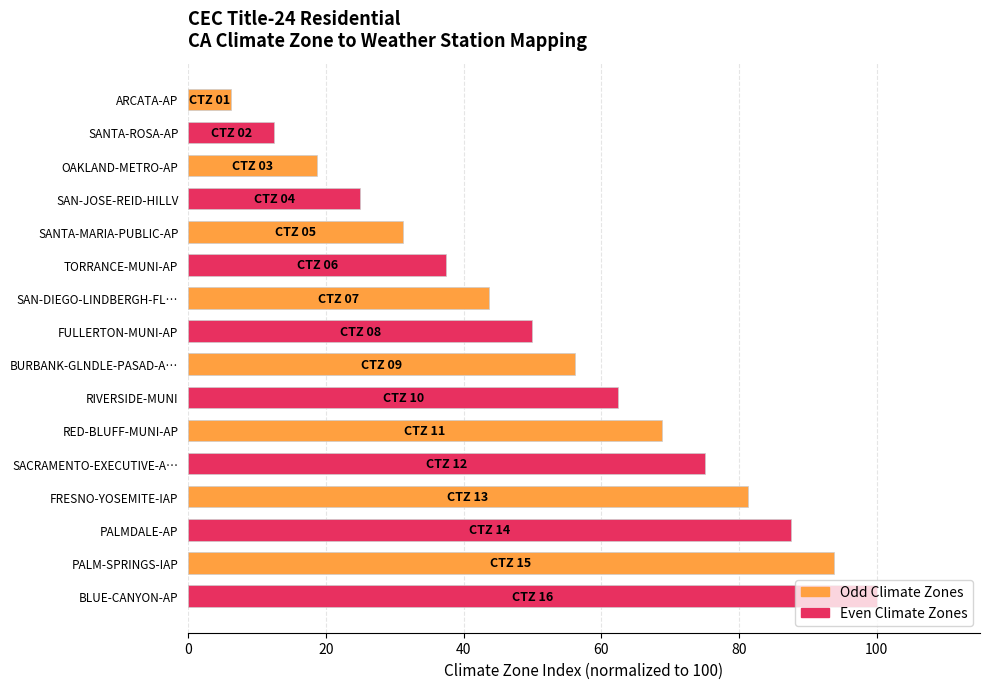

How many data points are above 56?

8